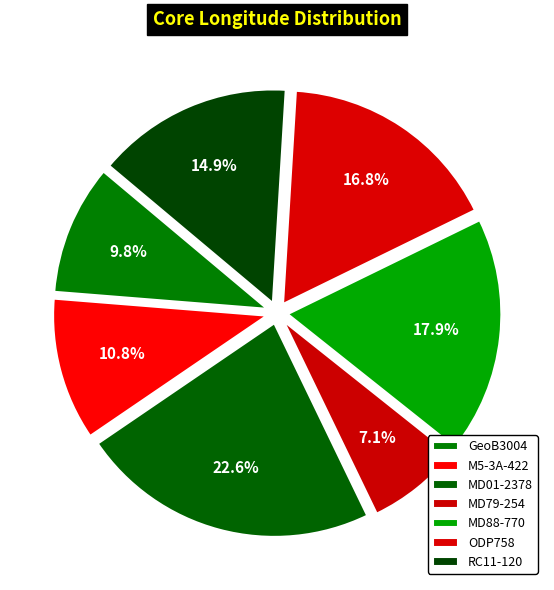

Is there any slice that represents more than half of the pie?

No